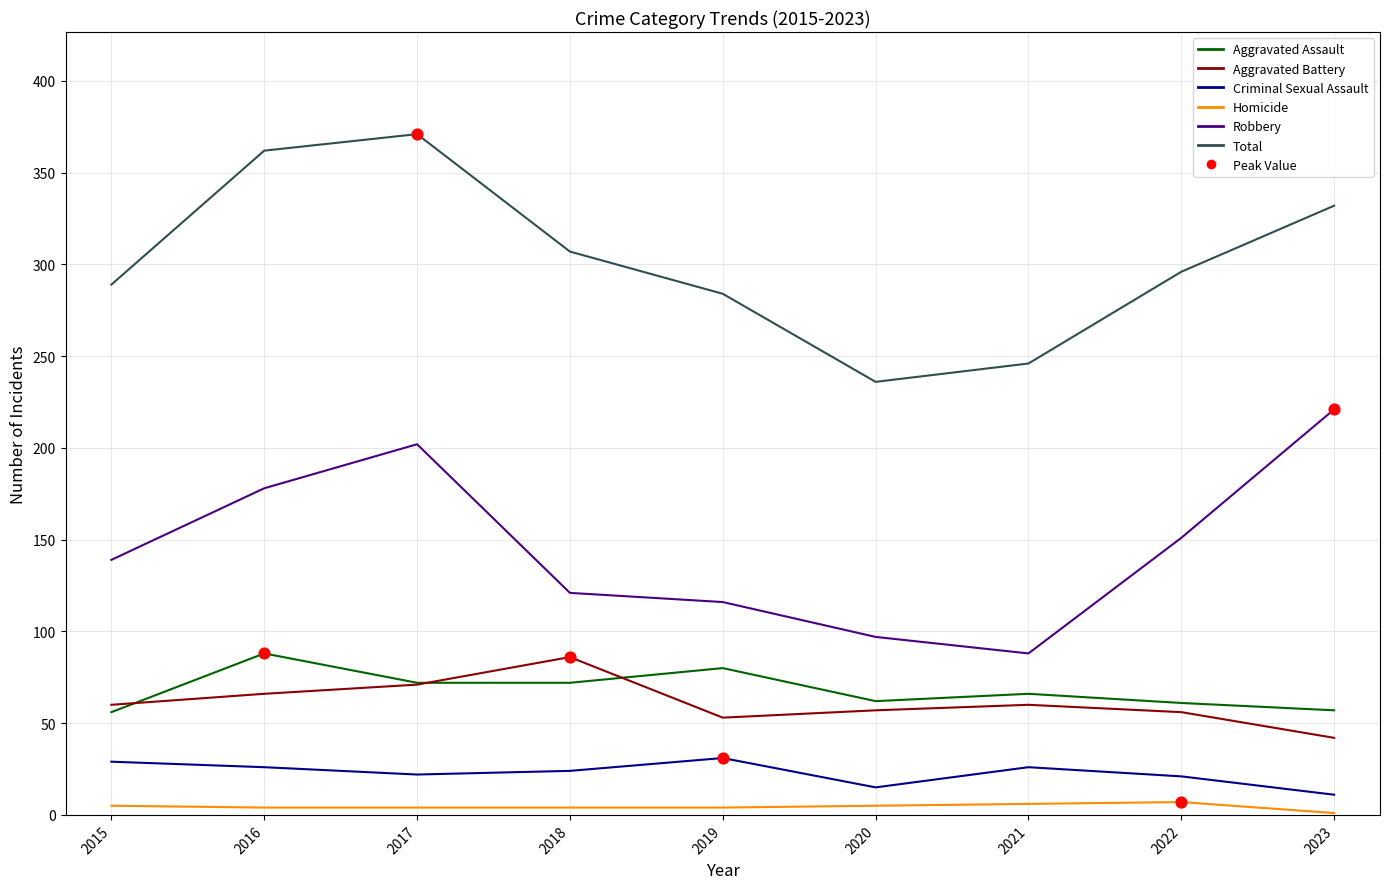

At how many categories does at least one series exceed 220?

9